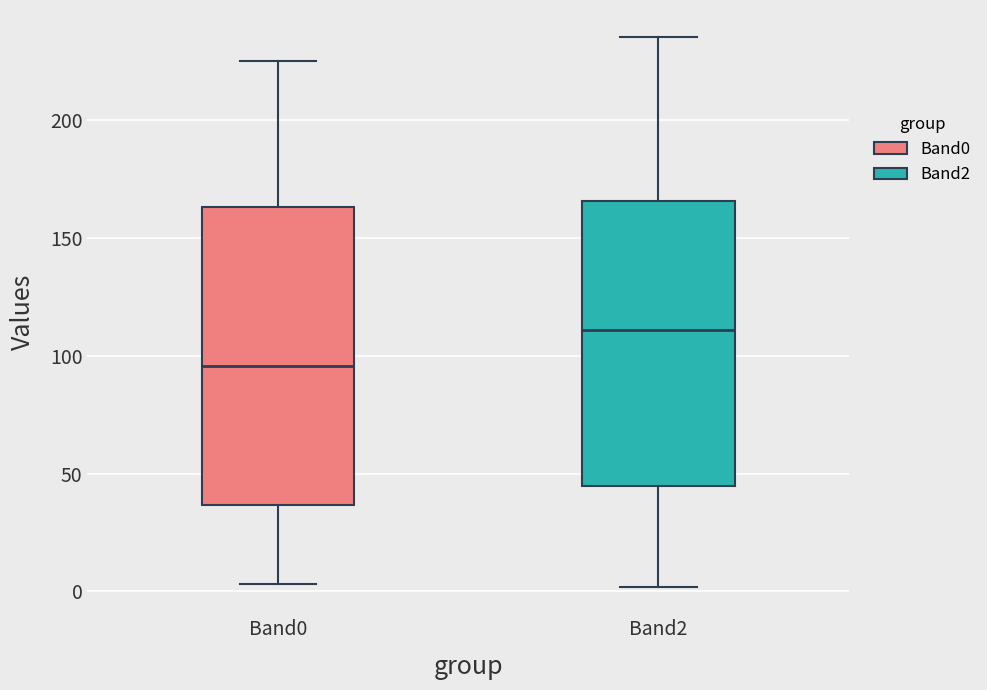

Which box has the highest median line?

Band2